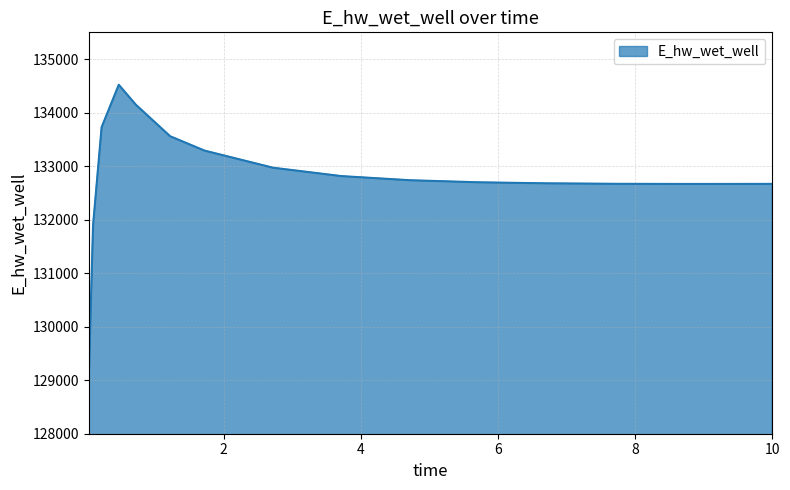

What is the difference between the maximum and minimum values?

5490.0